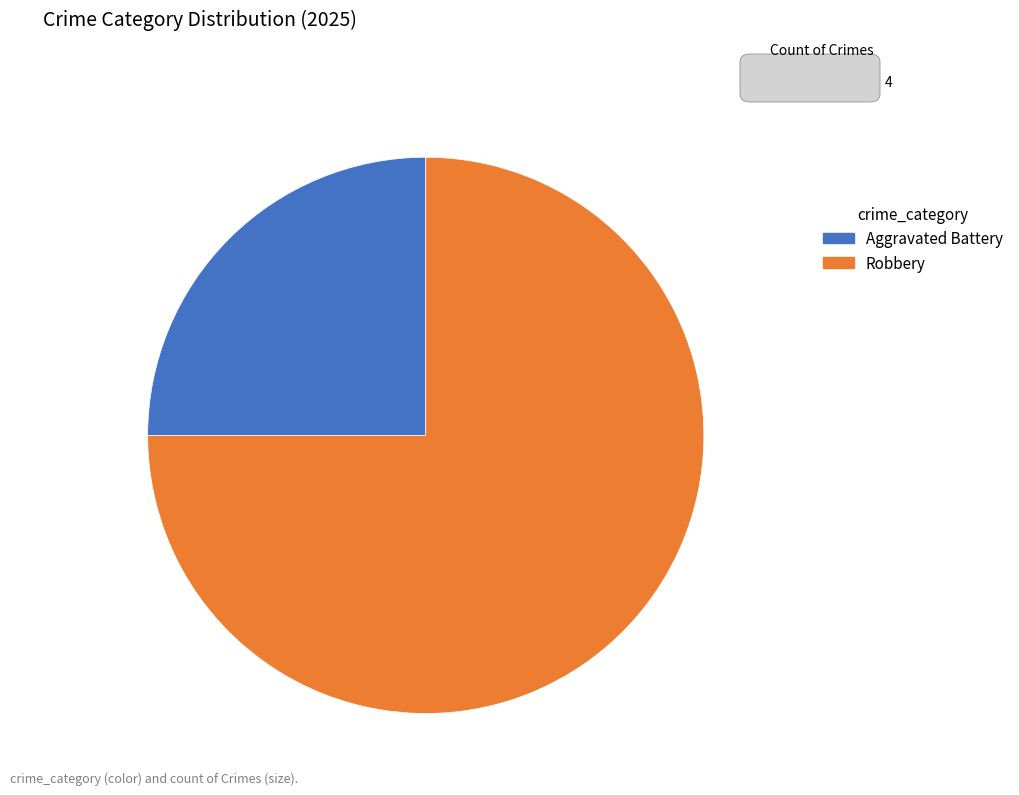

Count the number of slices in the pie.

2